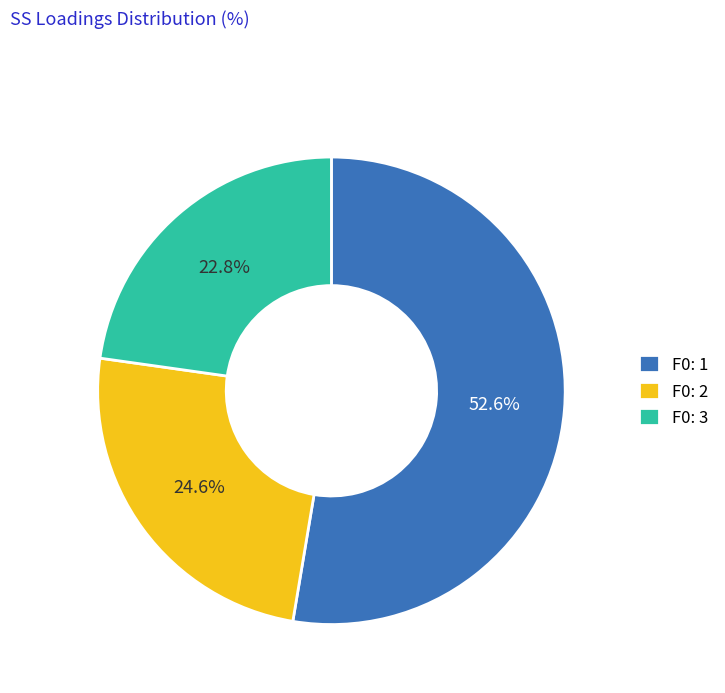

What is the smallest slice in the pie chart?

F0: 3